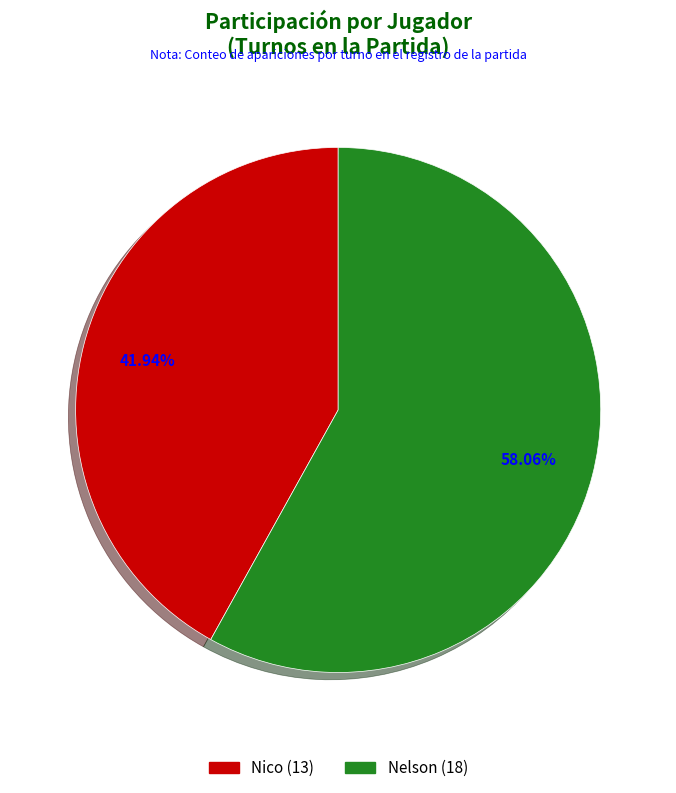

Count the number of slices in the pie.

2